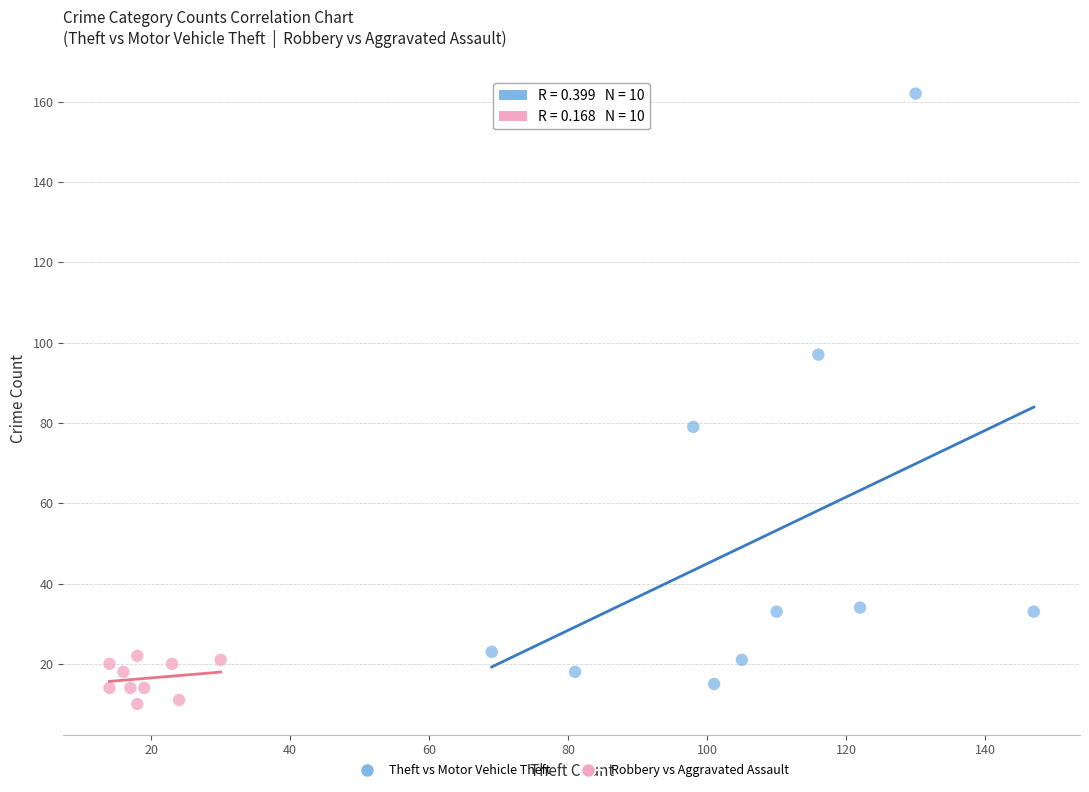

Which series has the widest spread of Y values?

Theft vs Motor Vehicle Theft